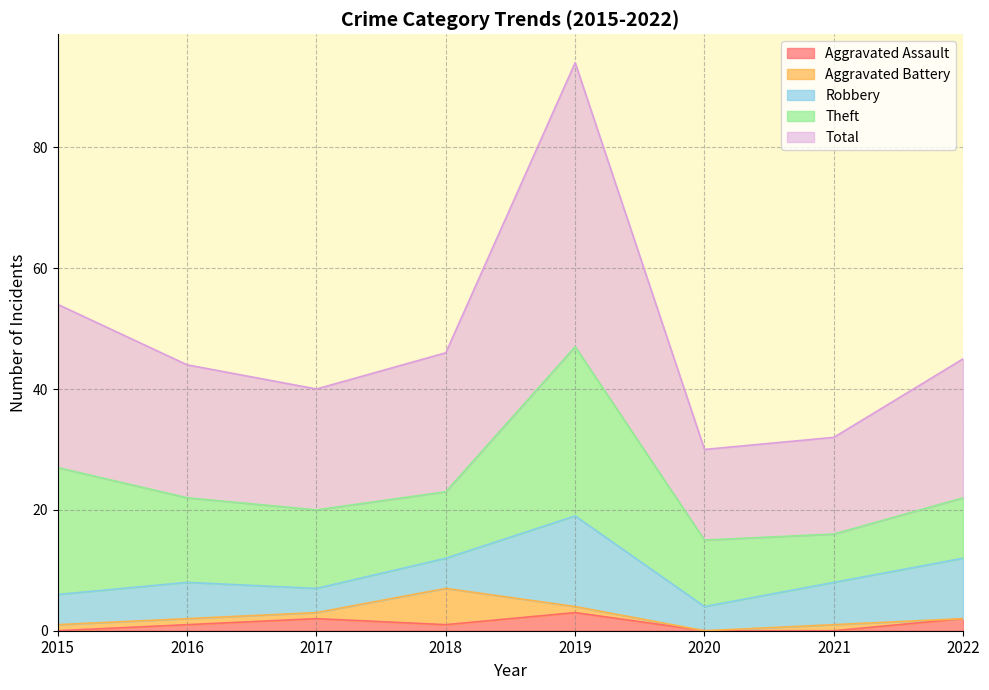

True or false: Total and Theft intersect in this chart.

False